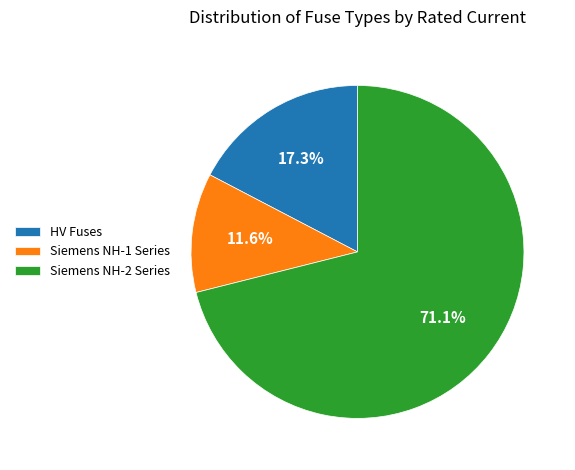

Does Siemens NH-2 Series represent more than half of the total?

Yes